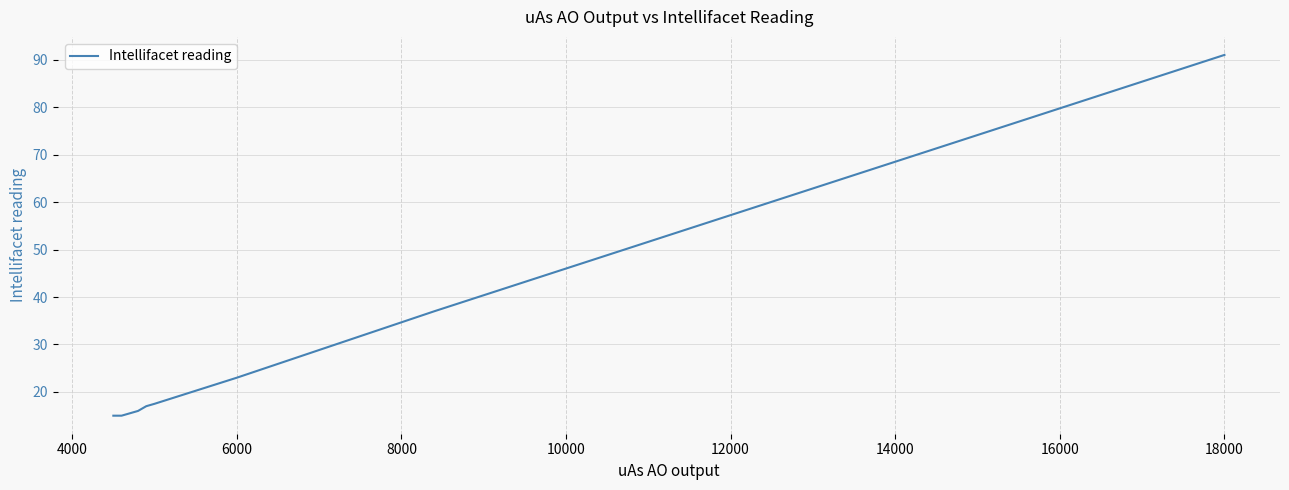

What is the maximum value shown in the chart?

91.0